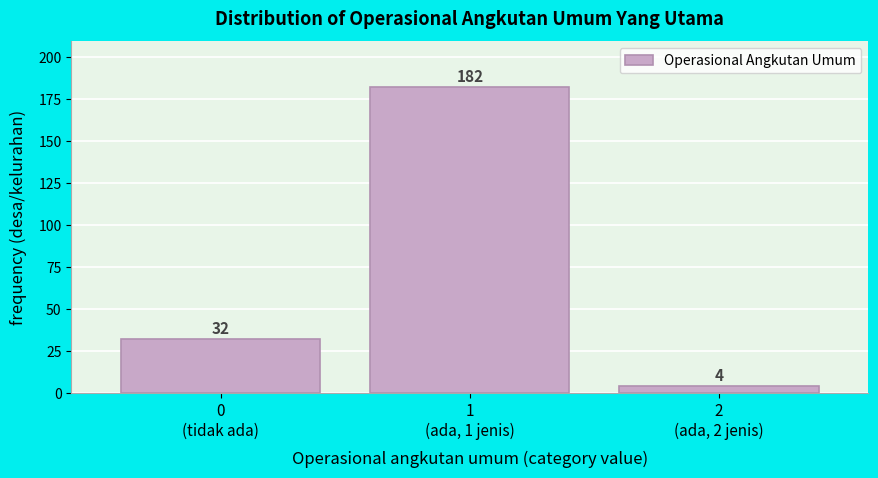

Reading left to right, list all the values displayed in this chart.

32	182	4